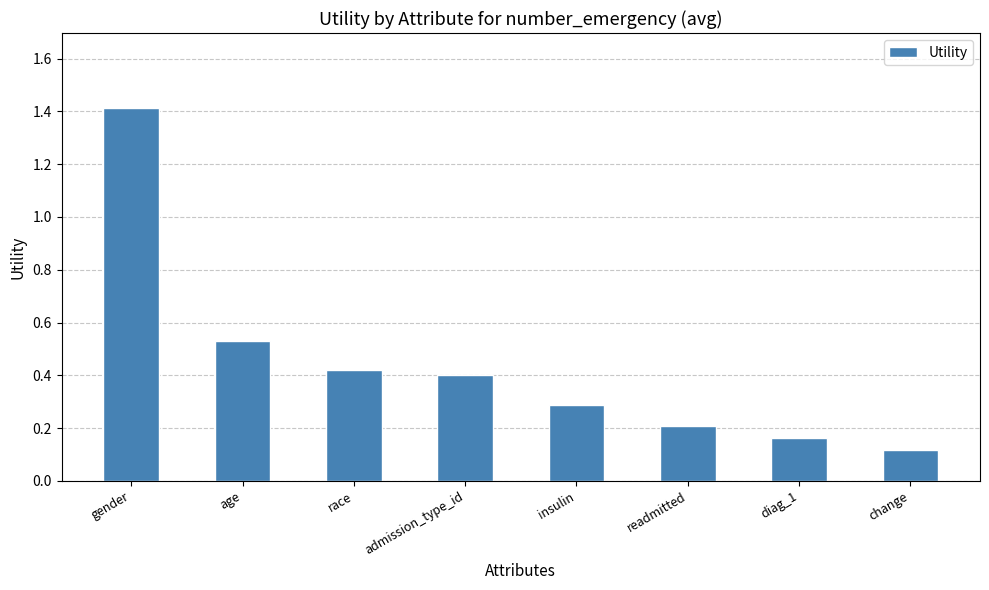

How many data points does each series have?

8